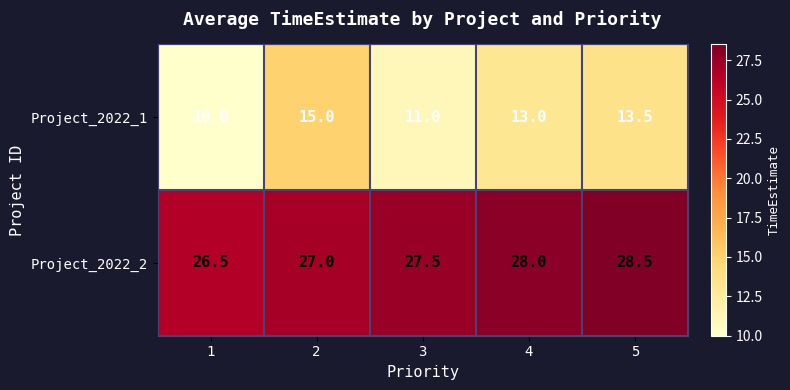

Count the number of categories in the chart.

5